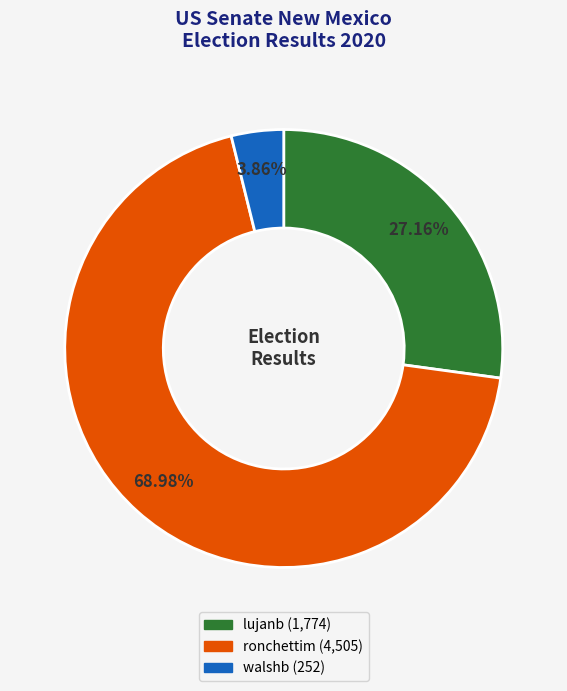

Which slice represents more than half of the pie?

ronchettim